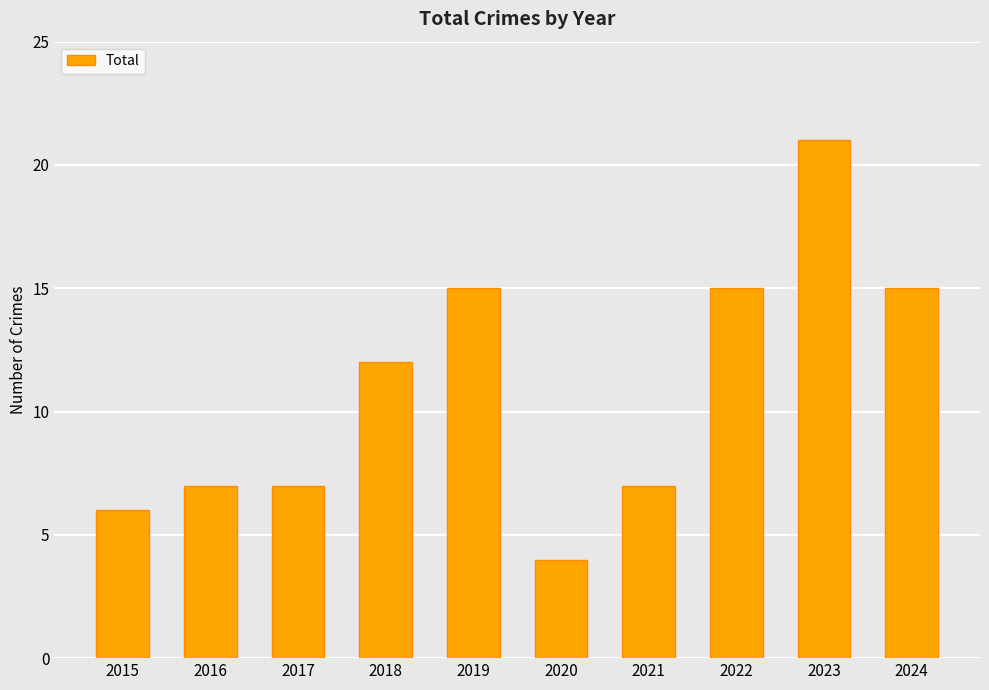

How many data points are less than 12?

5